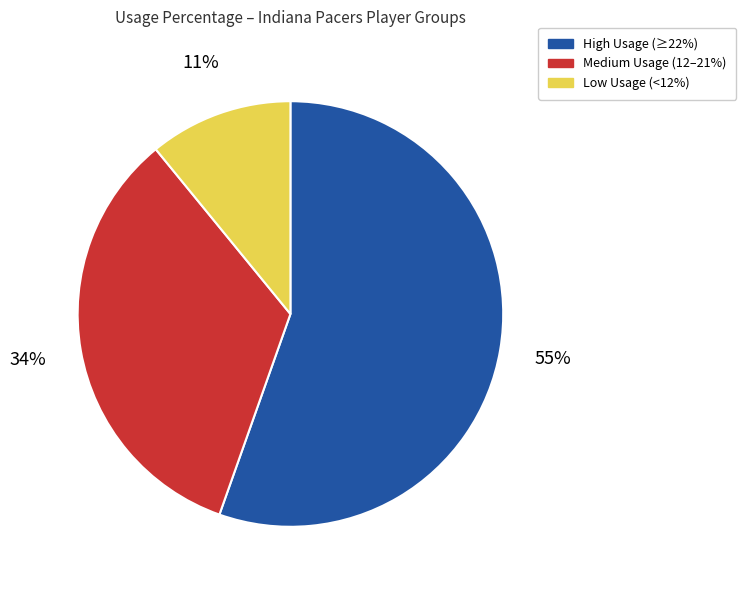

Do Medium Usage (12–21%) and High Usage (≥22%) together represent more than half of the pie?

Yes